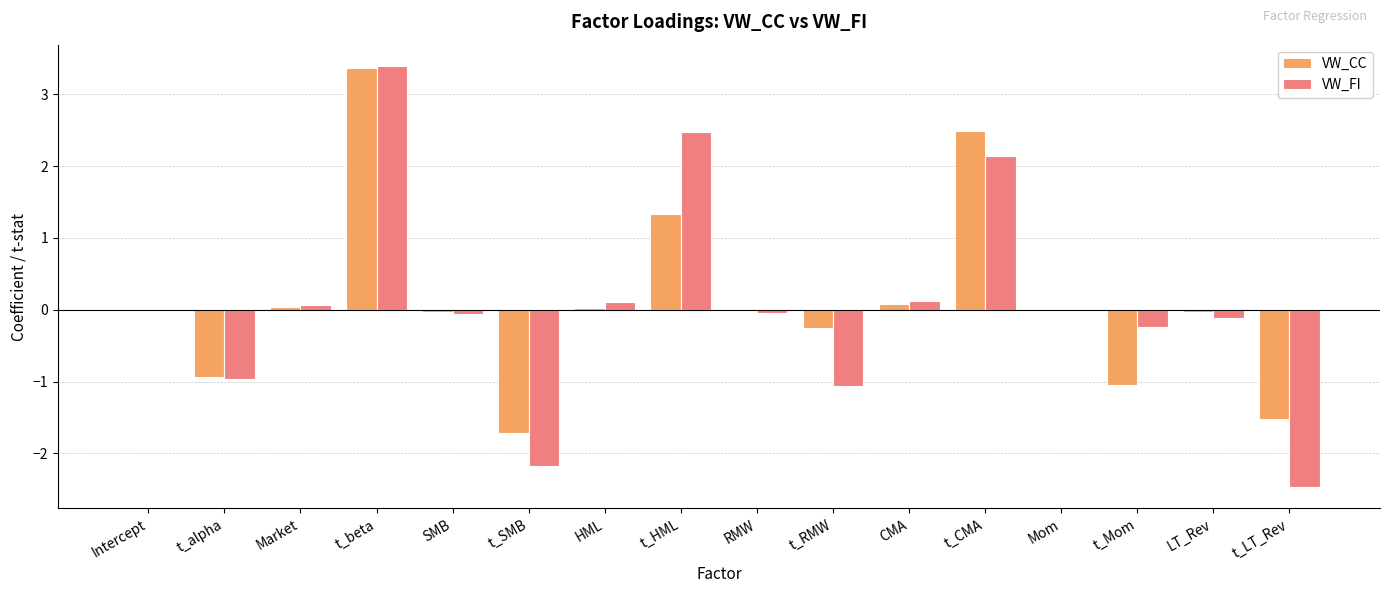

What is the sum of all VW_FI values?

1.1